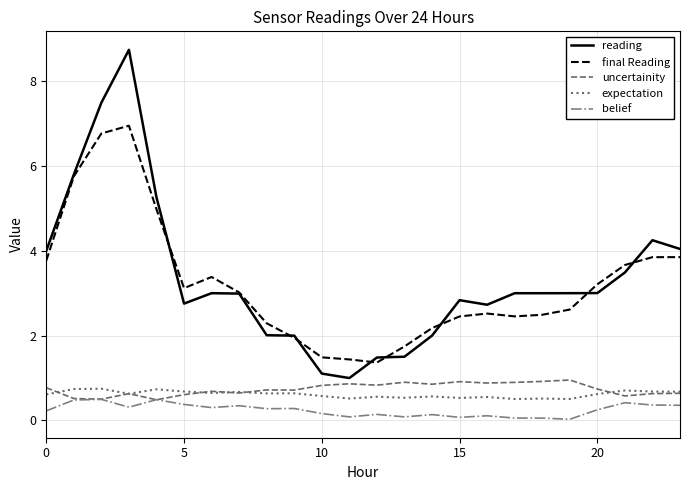

True or false: expectation and reading intersect in this chart.

False